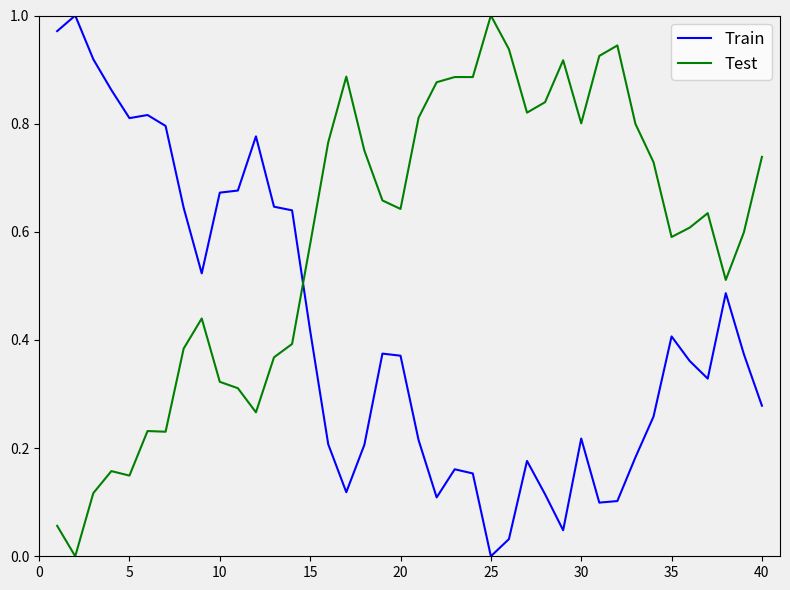

Which series has the largest total across all categories?

Test